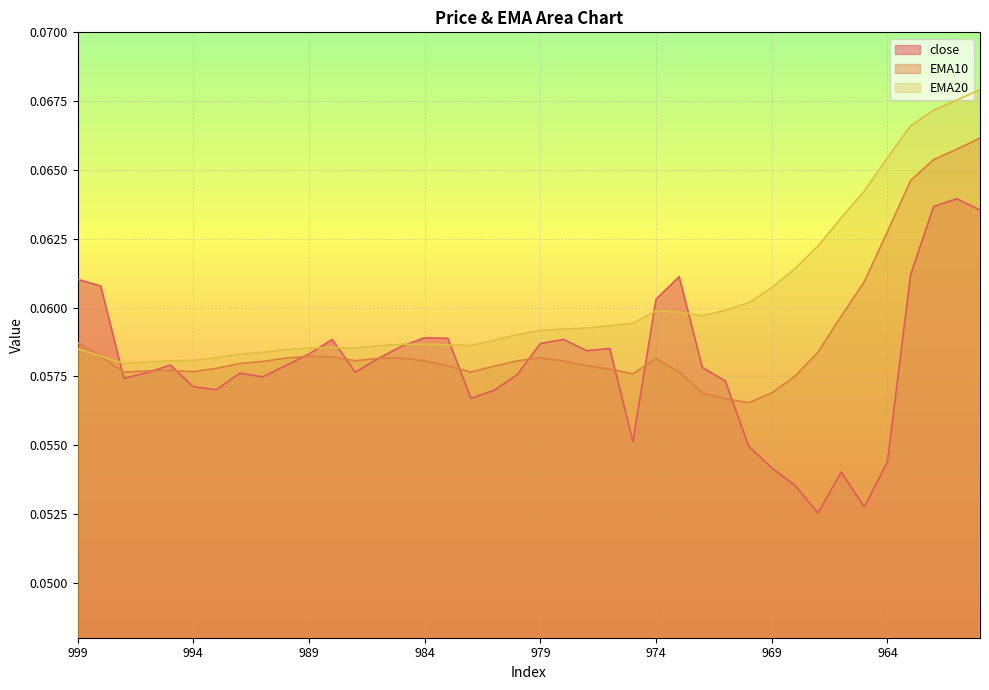

At how many categories does at least one series exceed 0?

40